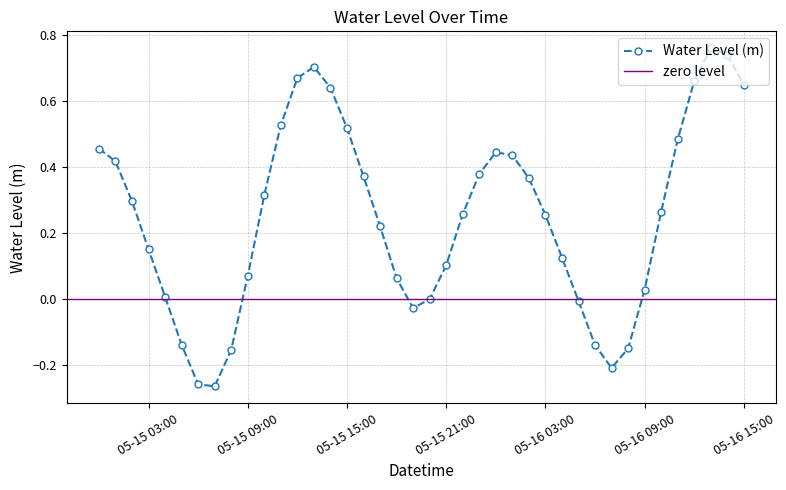

Read the value at 2025-05-15 08:00:00.

-0.2